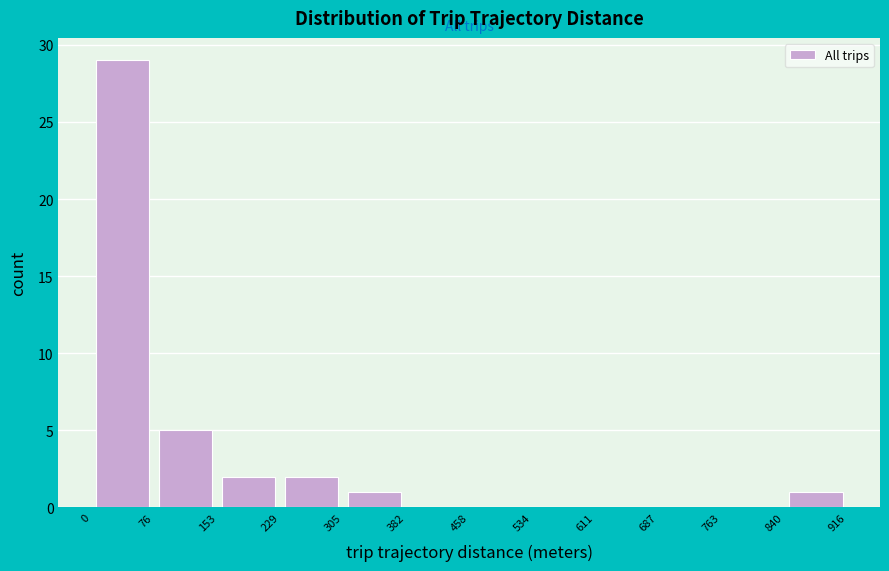

Reading left to right, transcribe this chart: for each bar, give the range it covers on the x-axis and its height. The values are not printed on the chart, so give them approximately, as read against the axis.

0 to 76: 29
76 to 153: 5
153 to 229: 2
229 to 305: 2
305 to 382: 1
382 to 458: 0
458 to 534: 0
534 to 611: 0
611 to 687: 0
687 to 763: 0
763 to 840: 0
840 to 916: 1